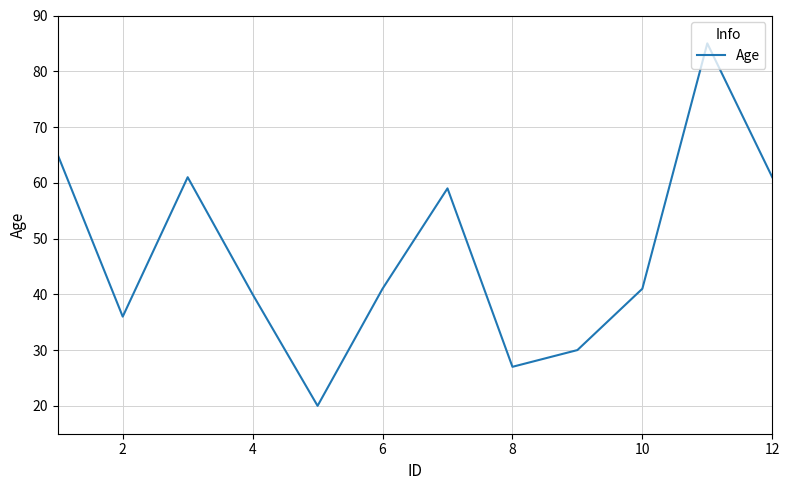

Does the chart have visible grid lines?

Yes